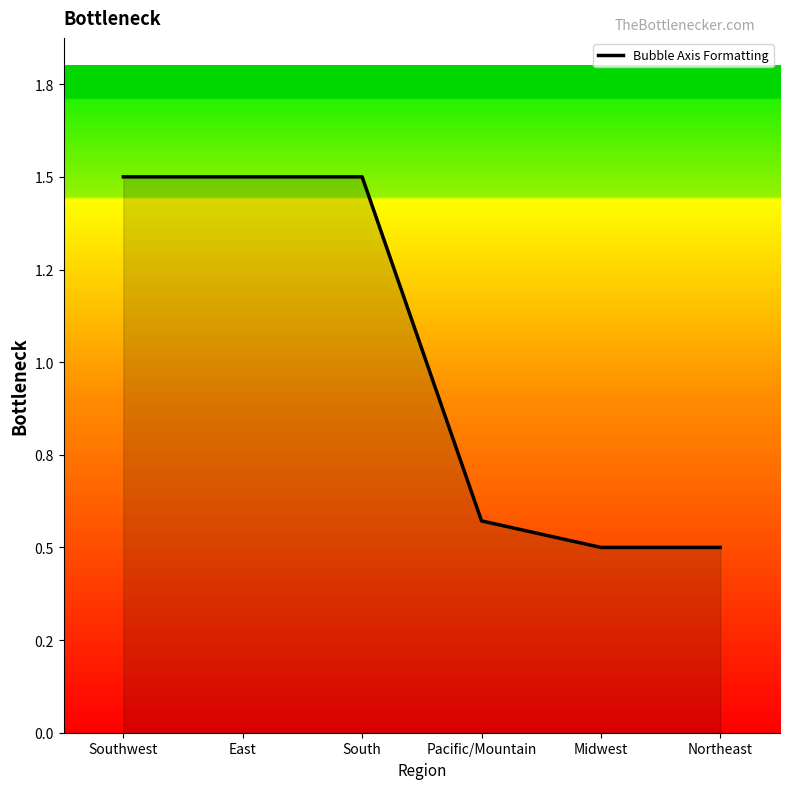

Does the chart have visible grid lines?

No